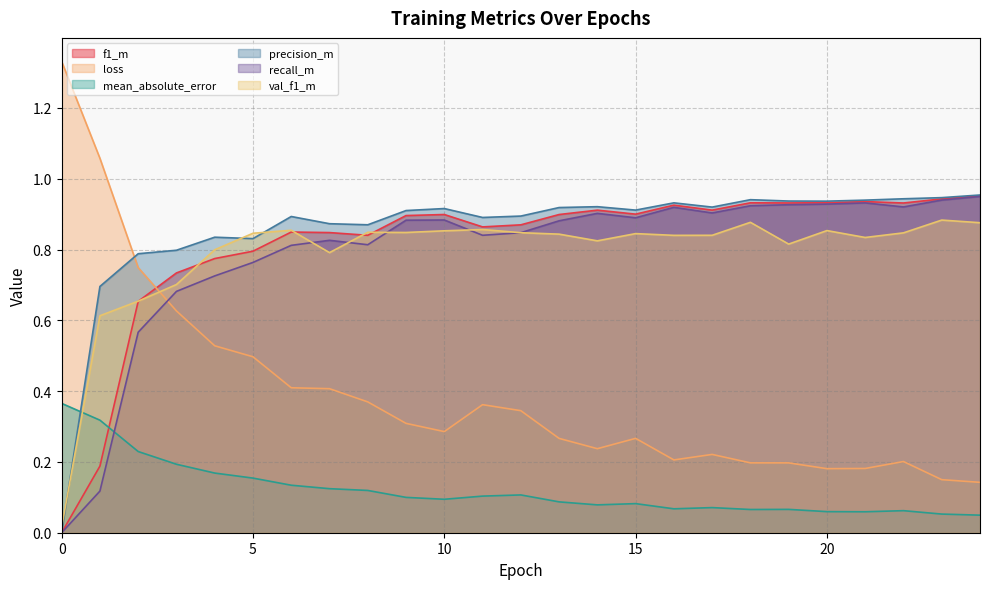

What is the sum of the val_f1_m values at 2 and 8?

1.5